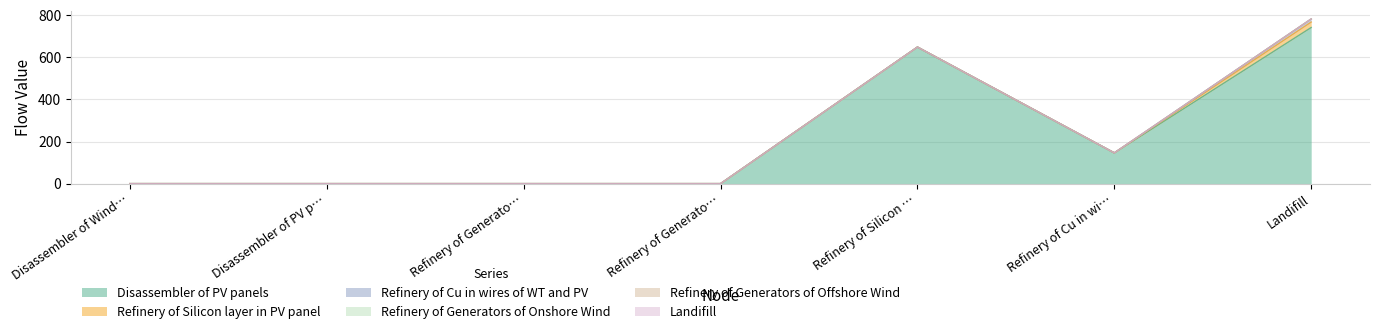

What are all the series names shown in the legend?

Disassembler of PV panels, Refinery of Silicon layer in PV panel, Refinery of Cu in wires of WT and PV, Refinery of Generators of Onshore Wind, Refinery of Generators of Offshore Wind, Landifill